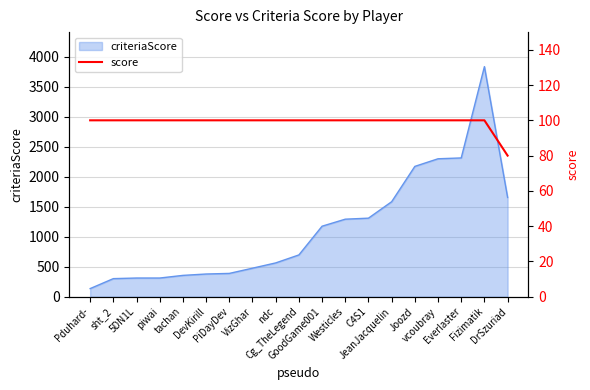

Does the chart display data point markers on the line(s)?

No